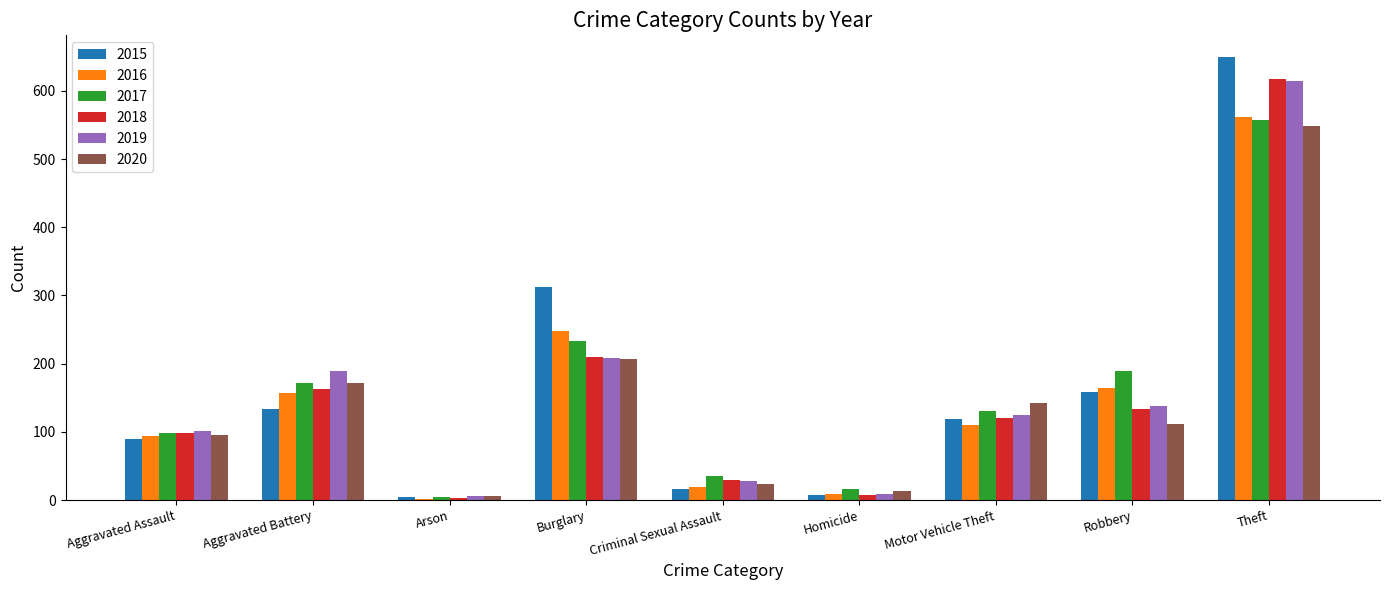

Which category has the highest value in the 2020 series?

Theft